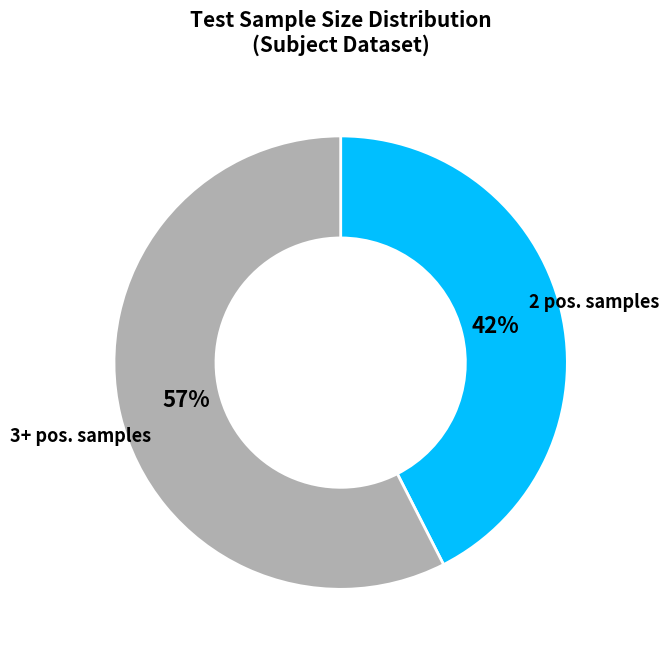

To the nearest percent, what is the average slice percentage?

50%